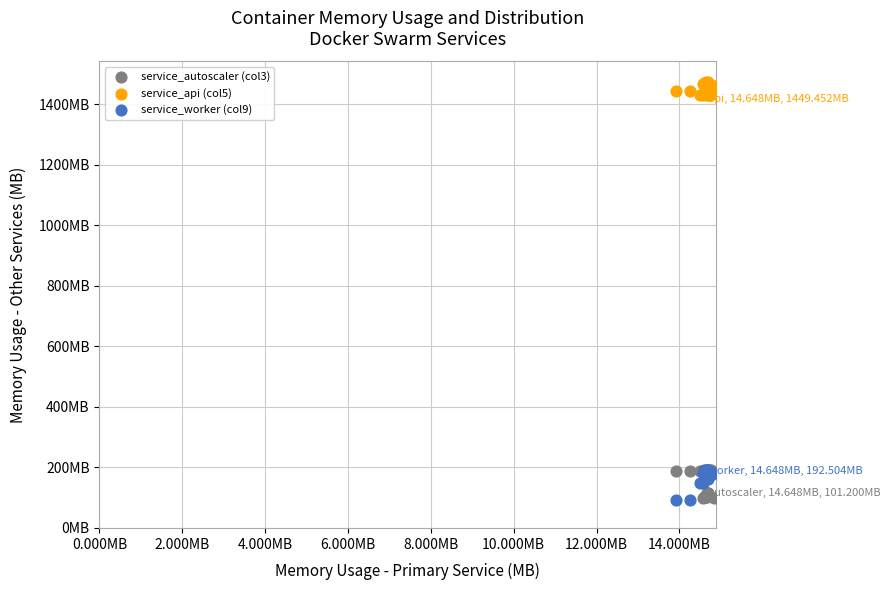

What are all the series names shown in the legend?

service_autoscaler (col3), service_api (col5), service_worker (col9)